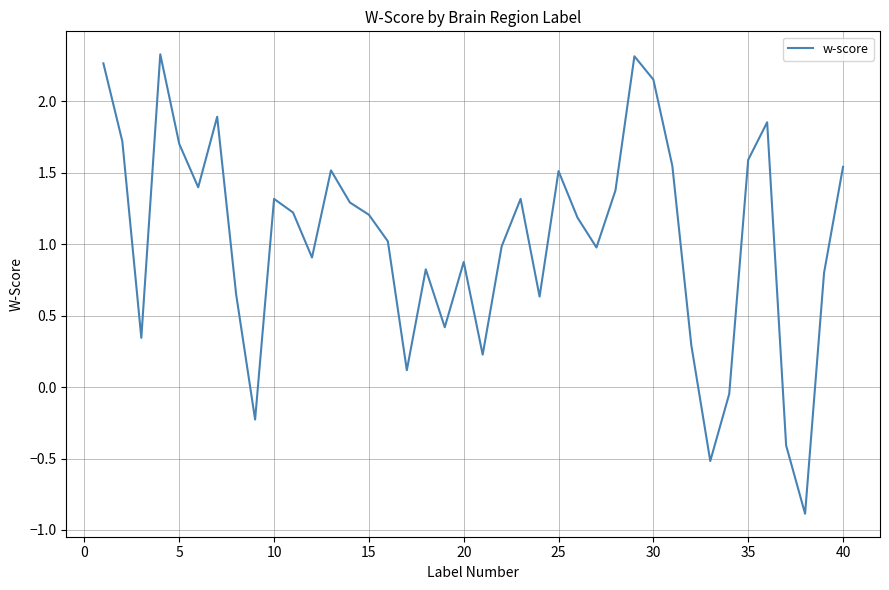

What is the minimum value shown in the chart?

-0.9